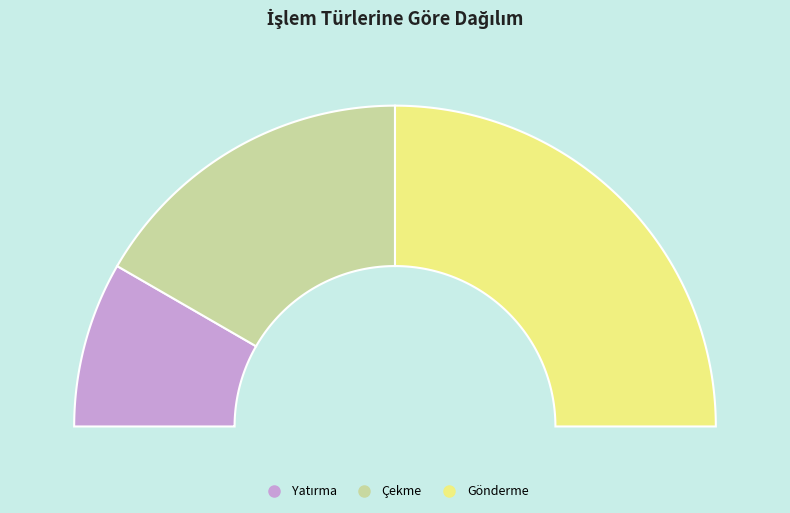

Does Gönderme represent more than half of the total?

No